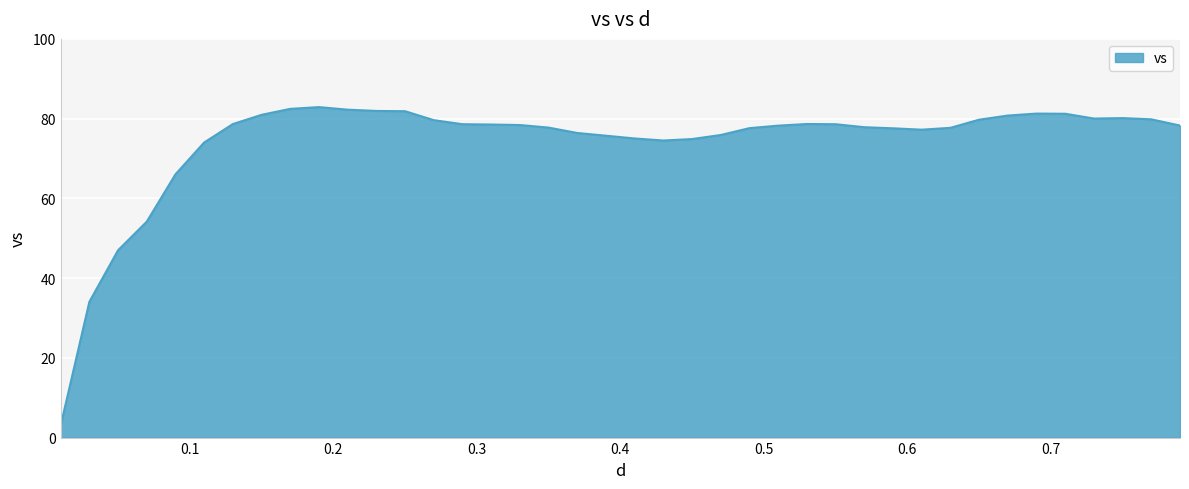

What is the minimum value shown in the chart?

3.0